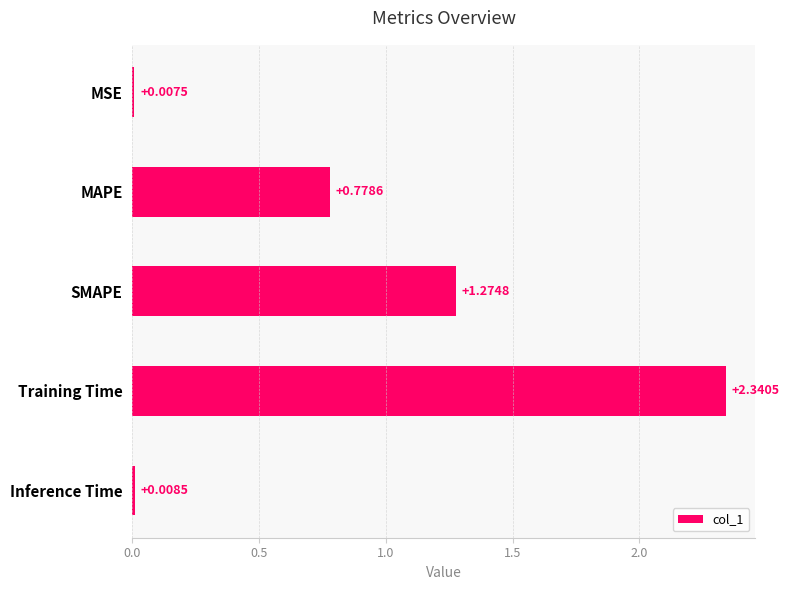

Which label corresponds to the largest value in the chart?

Training Time